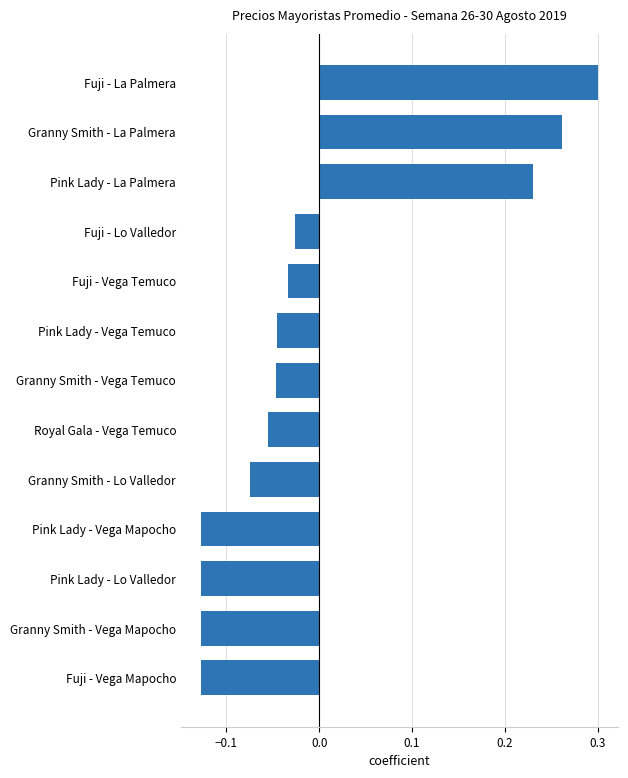

Is it true that the value at Fuji - Vega Mapocho is -0.2?

False